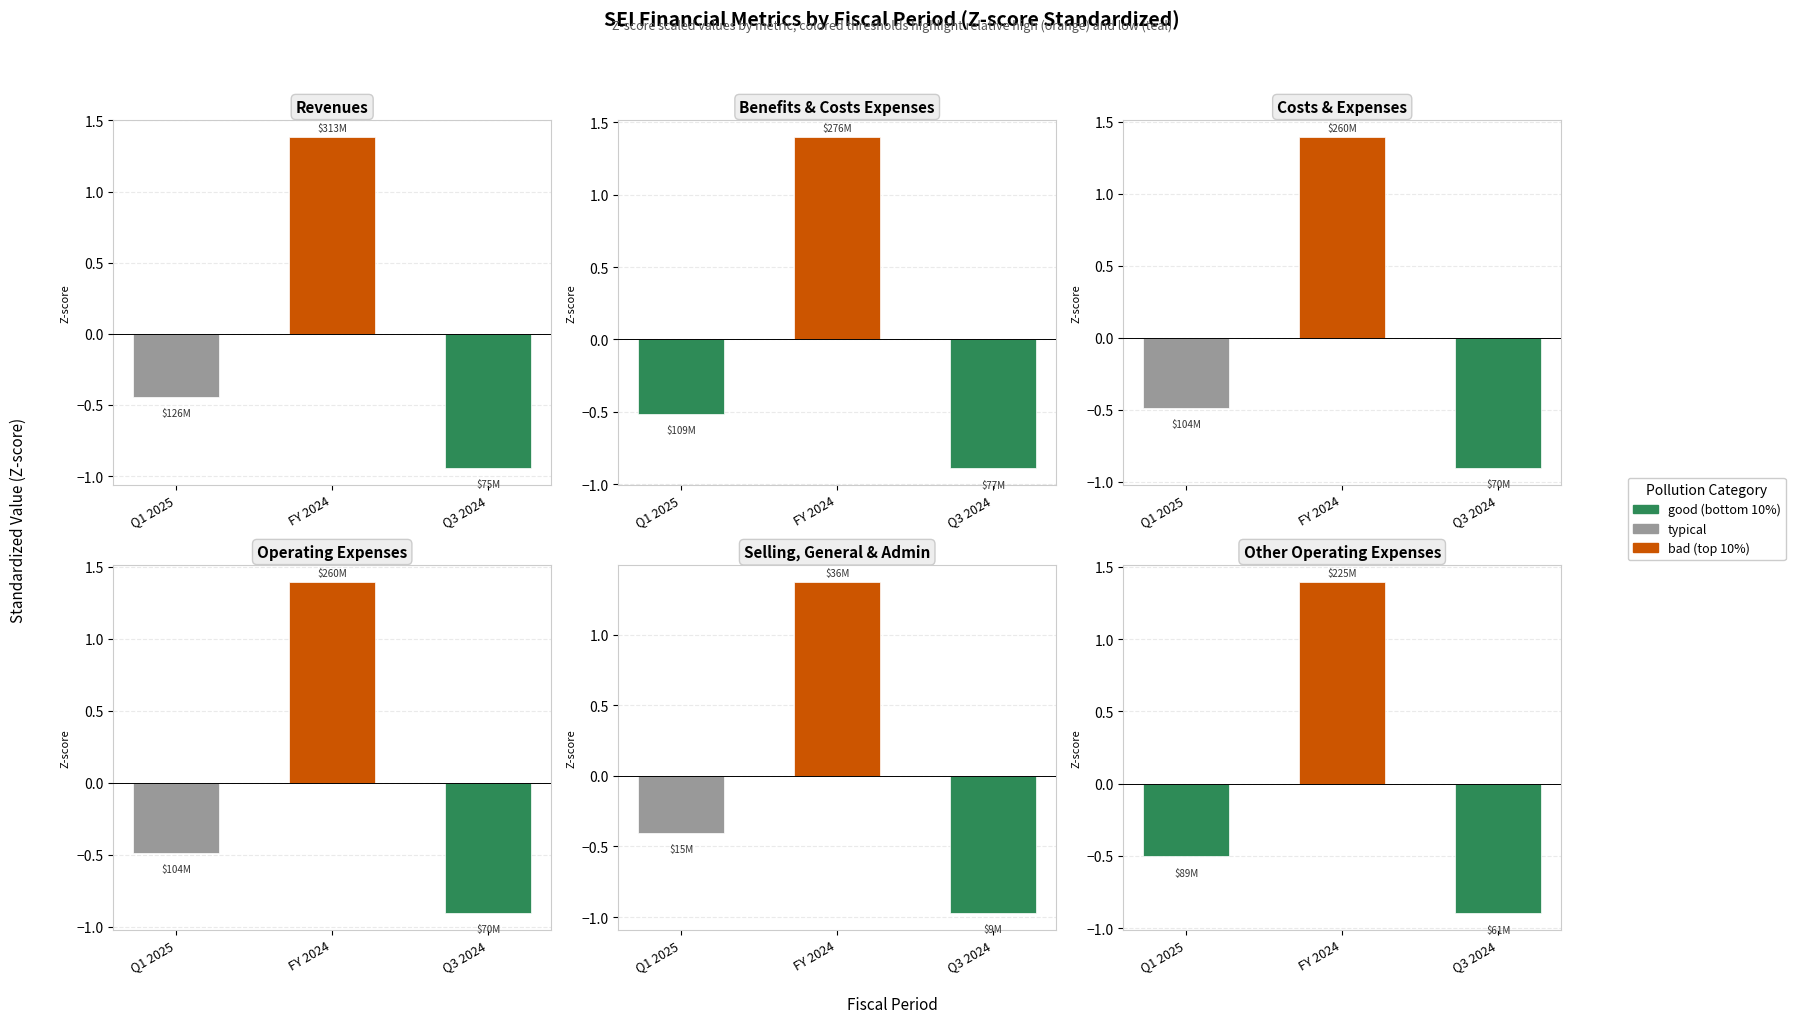

Reading left to right, list all the values displayed in this chart.

Revenues: -0.4	1.4	-0.9
Benefits & Costs Expenses: -0.5	1.4	-0.9
Costs & Expenses: -0.5	1.4	-0.9
Operating Expenses: -0.5	1.4	-0.9
Selling, General & Admin: -0.4	1.4	-1.0
Other Operating Expenses: -0.5	1.4	-0.9